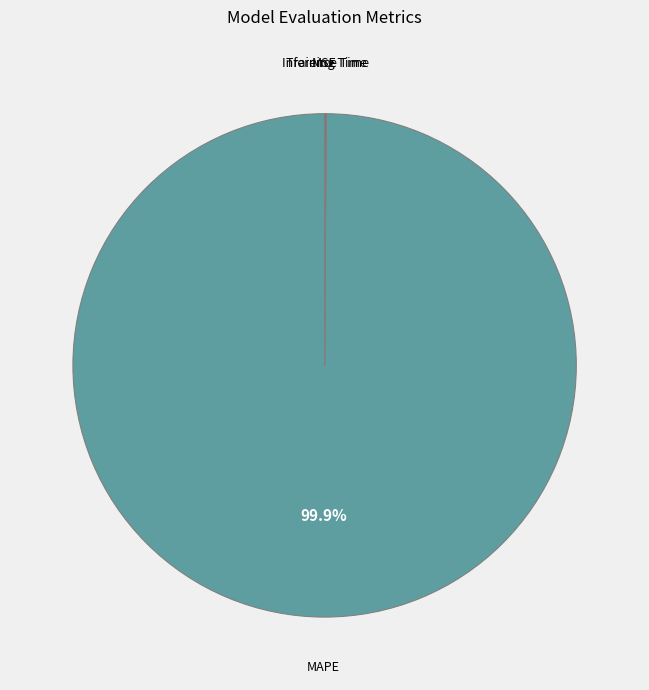

Which category has the biggest portion of the pie?

MAPE